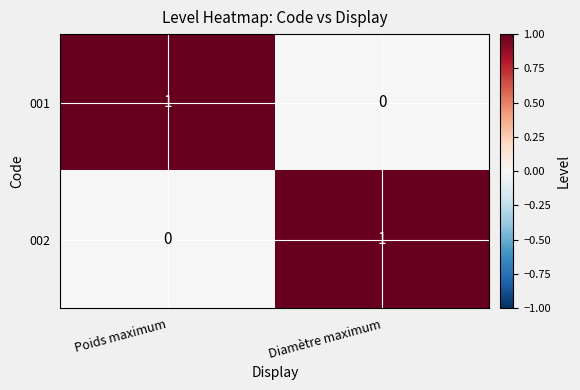

At which label is 001 closest to 0?

Diamètre maximum